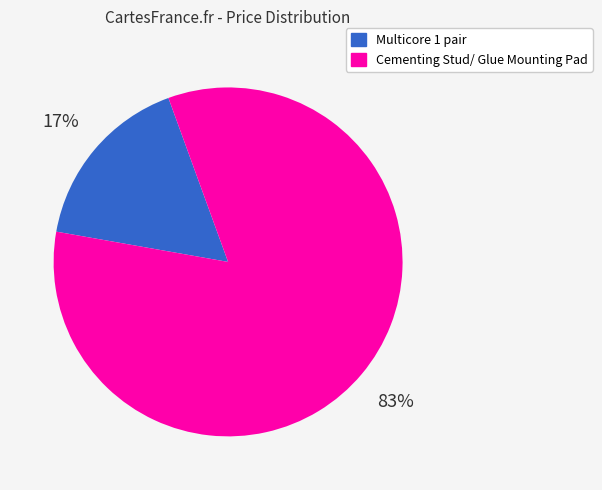

True or false: Cementing Stud/ Glue Mounting Pad accounts for 83% of the total.

True